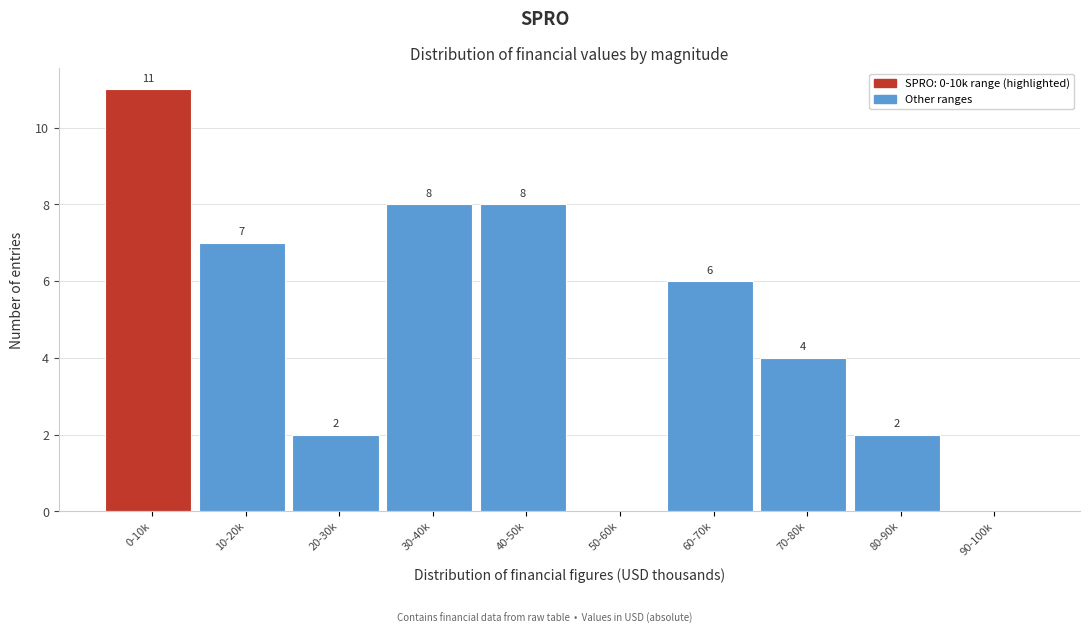

Reading left to right, transcribe all the data shown in this chart.

0-10k=11	10-20k=7	20-30k=2	30-40k=8	40-50k=8	50-60k=0	60-70k=6	70-80k=4	80-90k=2	90-100k=0